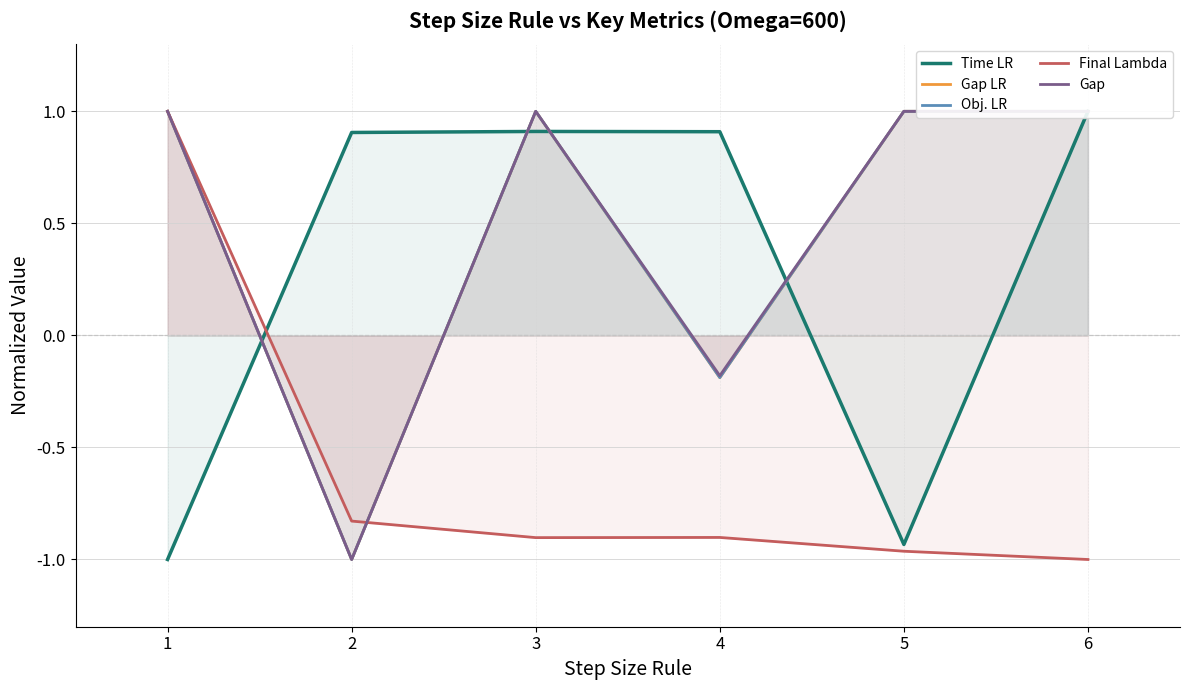

What is the value of the Gap point at the 5th from the left?

1.0